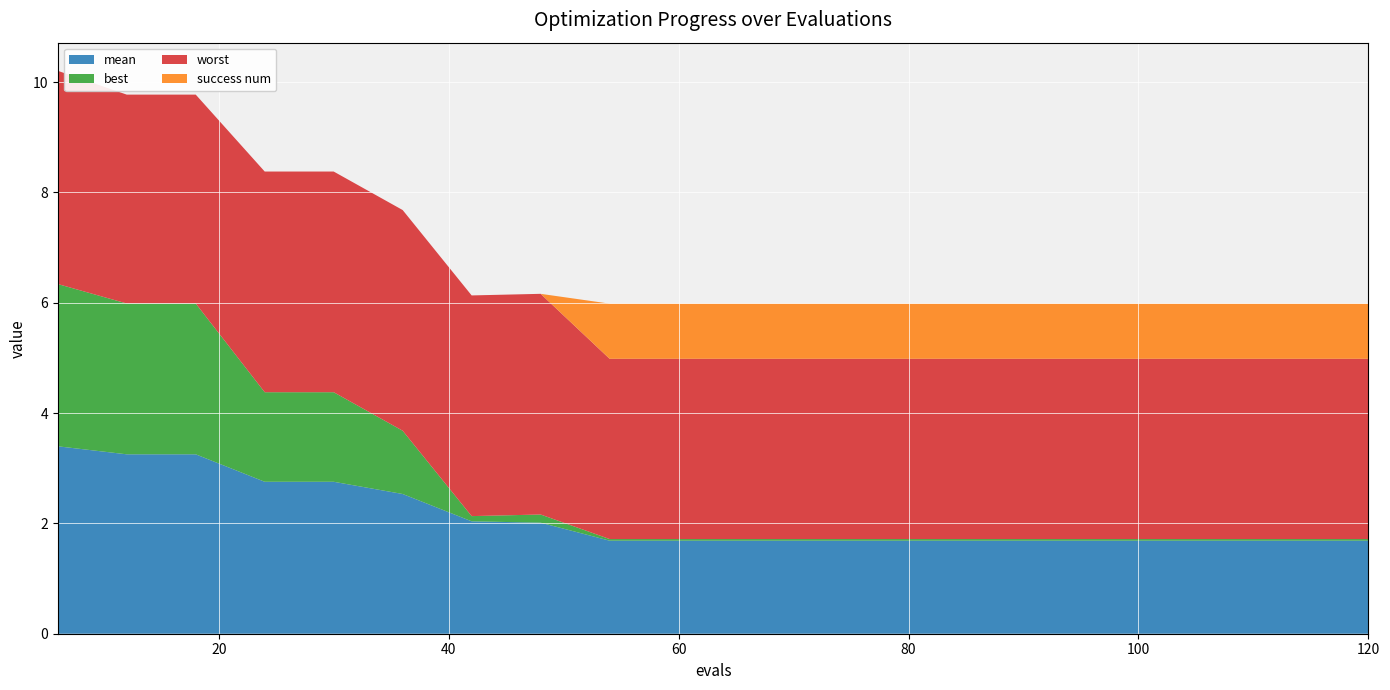

Reading left to right, extract all data points from this chart.

mean: 3.4	3.3	3.3	2.8	2.8	2.5	2.0	2.0	1.7	1.7	1.7	1.7	1.7	1.7	1.7	1.7	1.7	1.7	1.7	1.7
best: 2.9	2.7	2.7	1.6	1.6	1.1	0.1	0.1	0.0	0.0	0.0	0.0	0.0	0.0	0.0	0.0	0.0	0.0	0.0	0.0
worst: 3.9	3.8	3.8	4.0	4.0	4.0	4.0	4.0	3.3	3.3	3.3	3.3	3.3	3.3	3.3	3.3	3.3	3.3	3.3	3.3
success num: 0.0	0.0	0.0	0.0	0.0	0.0	0.0	0.0	1.0	1.0	1.0	1.0	1.0	1.0	1.0	1.0	1.0	1.0	1.0	1.0